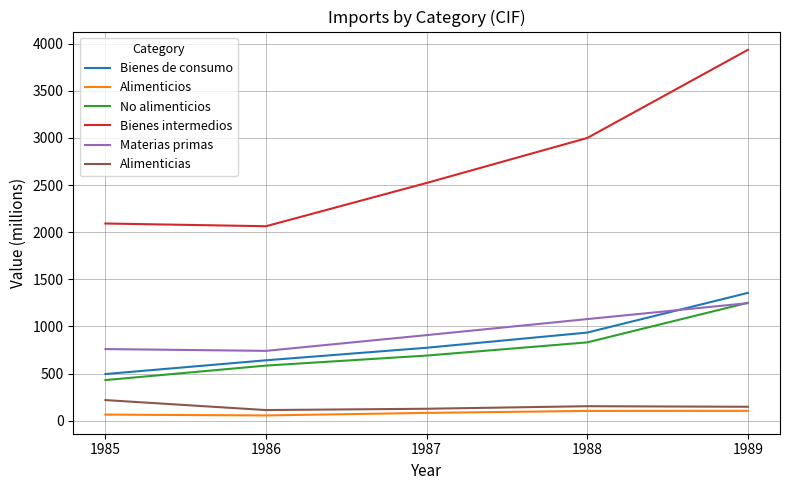

True or false: Alimenticios and Bienes intermedios cross at least once.

False